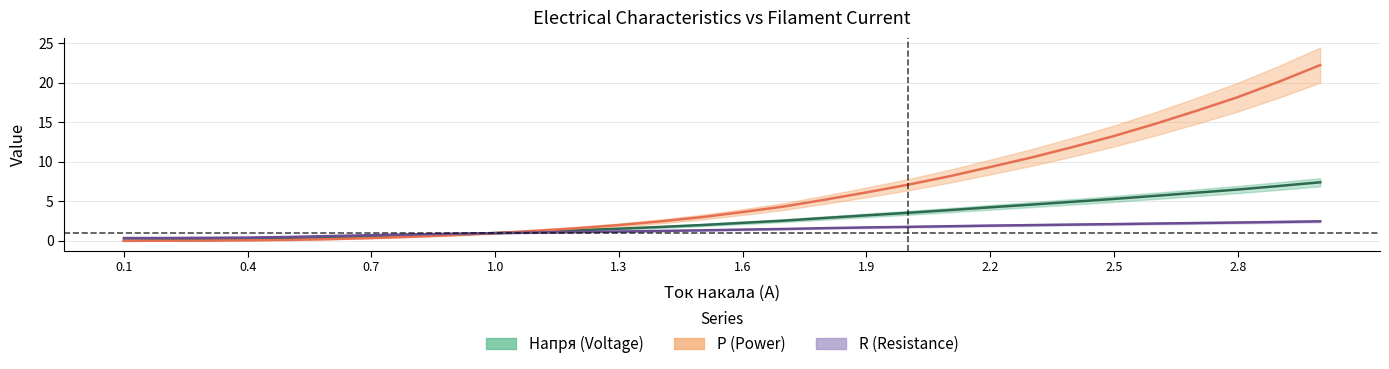

Which series changed the most between 1.8 and 2.1?

P